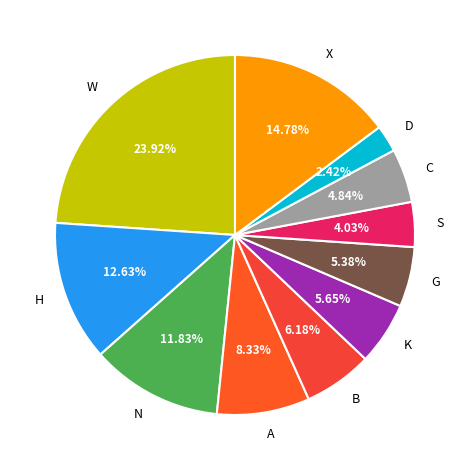

What is the smallest slice in the pie chart?

D